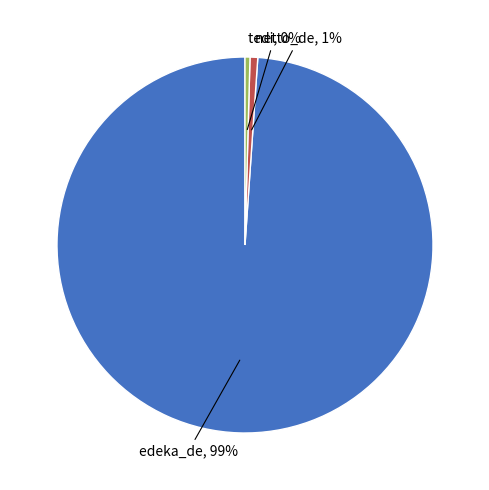

Is the sum of netto_de and edeka_de greater than half?

Yes